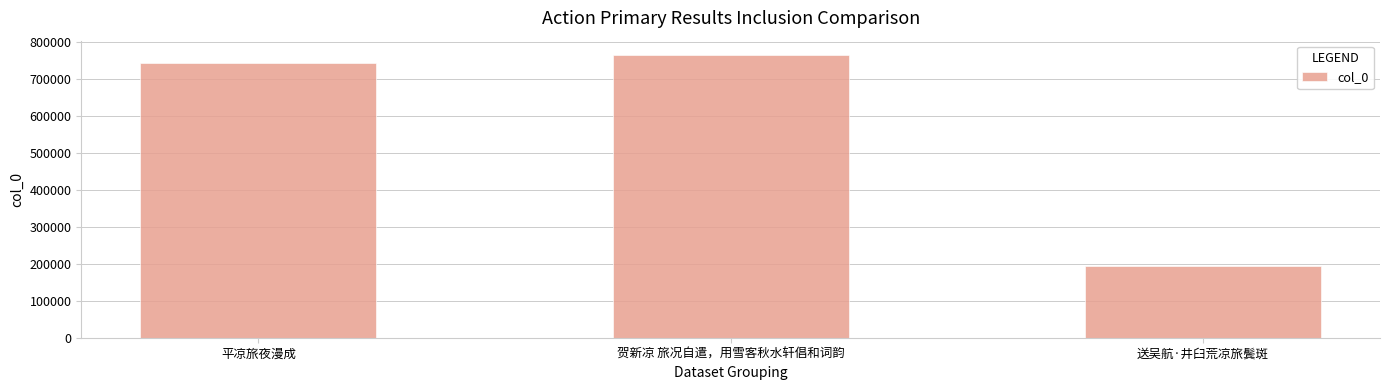

What position from the left is 送吴航·井臼荒凉旅鬓斑?

3